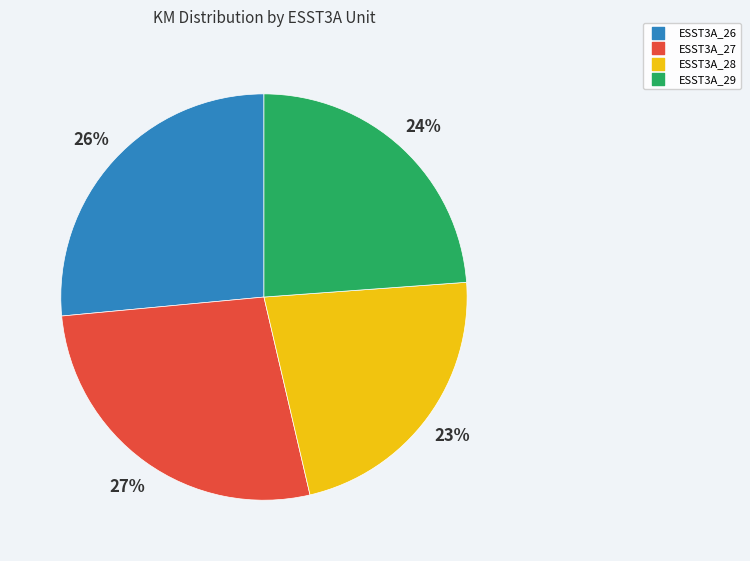

To the nearest percent, what is the combined percentage of ESST3A_28 and ESST3A_27?

50%